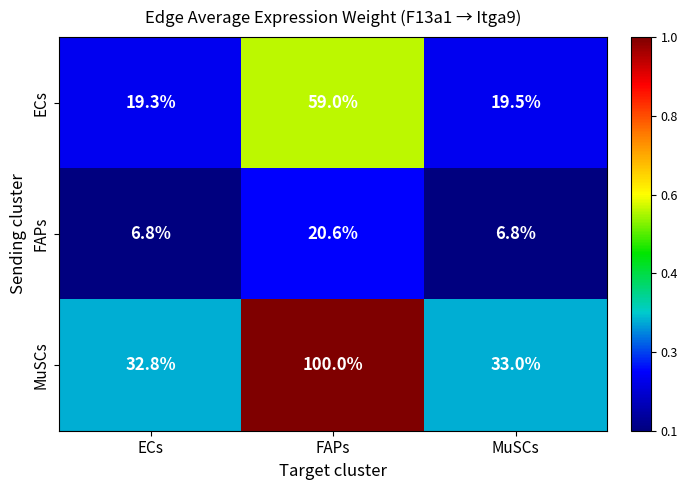

How many values in the MuSCs series are below 33?

1